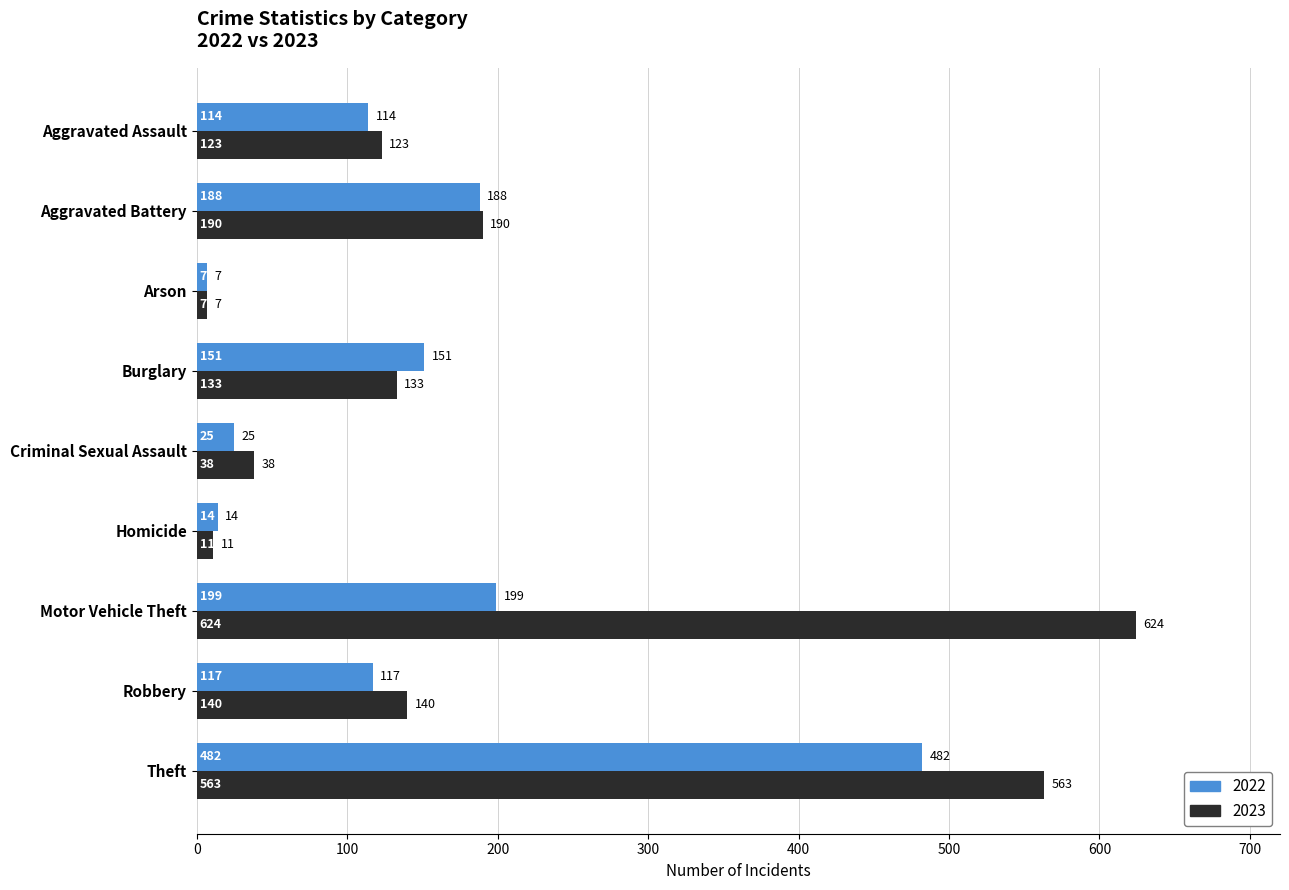

Is the value of 2023 at Criminal Sexual Assault greater than the value of 2022 at Robbery?

No